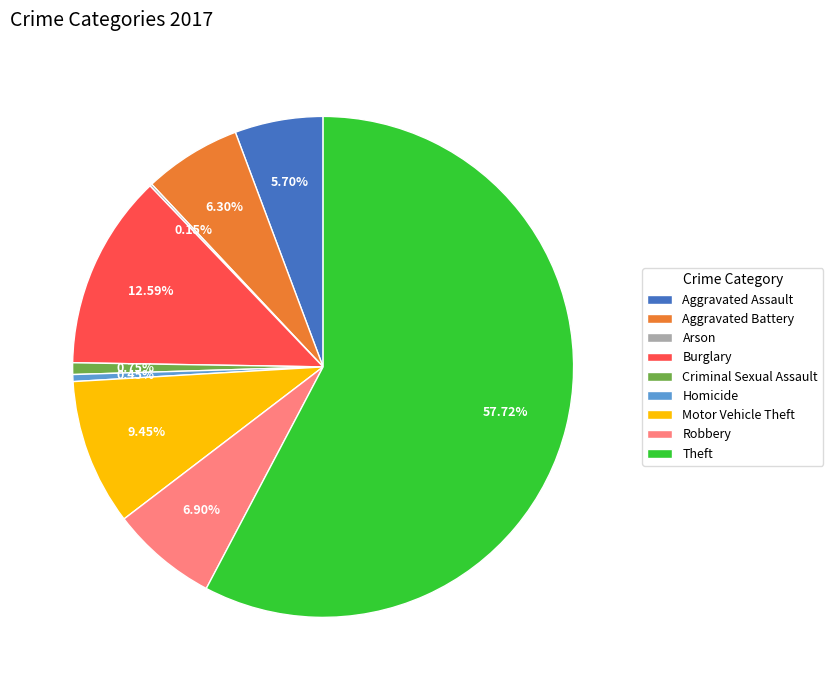

What is the ratio of the value at Theft to the value at Criminal Sexual Assault?

77.0